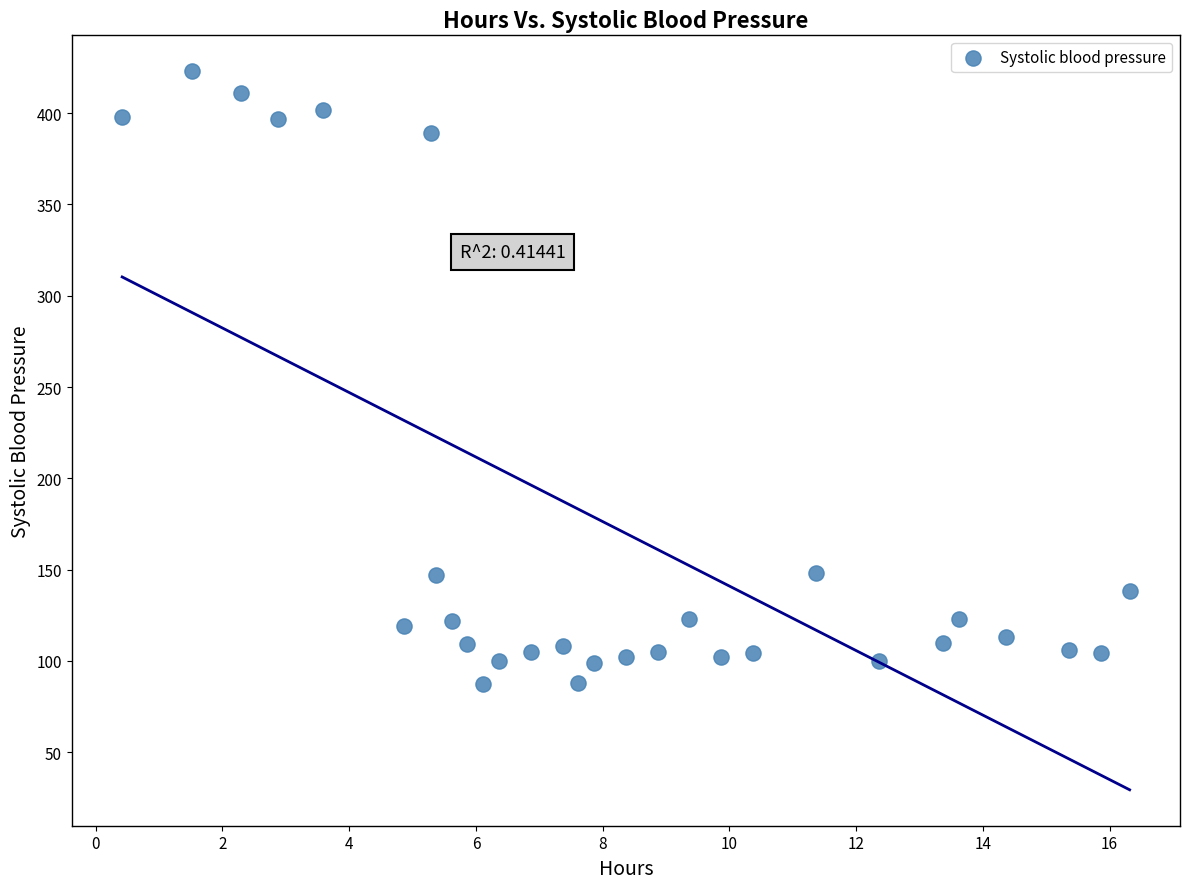

What is the range of Y values (max minus min)?

336